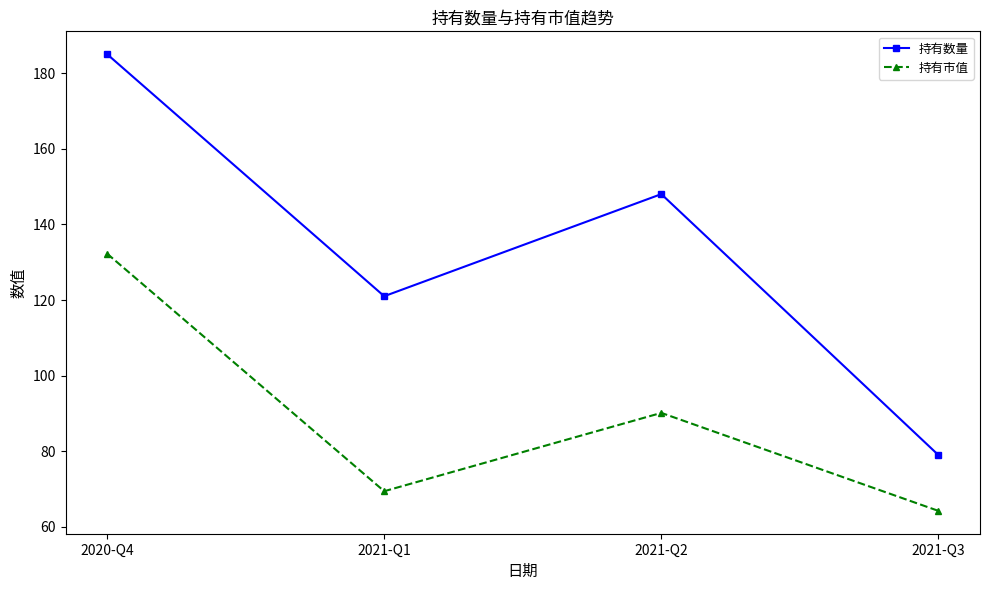

True or false: 持有数量 and 持有市值 cross at least once.

False